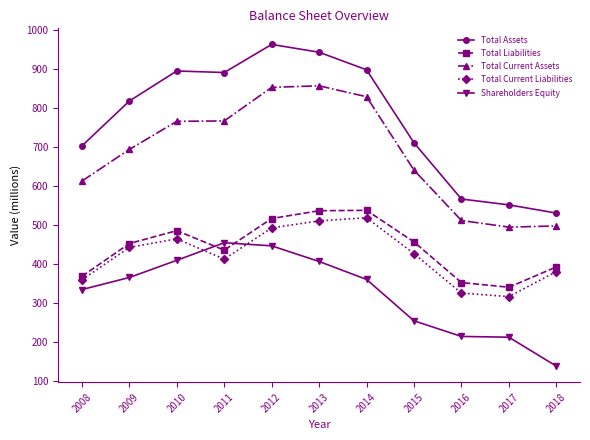

Count the number of categories in the chart.

11